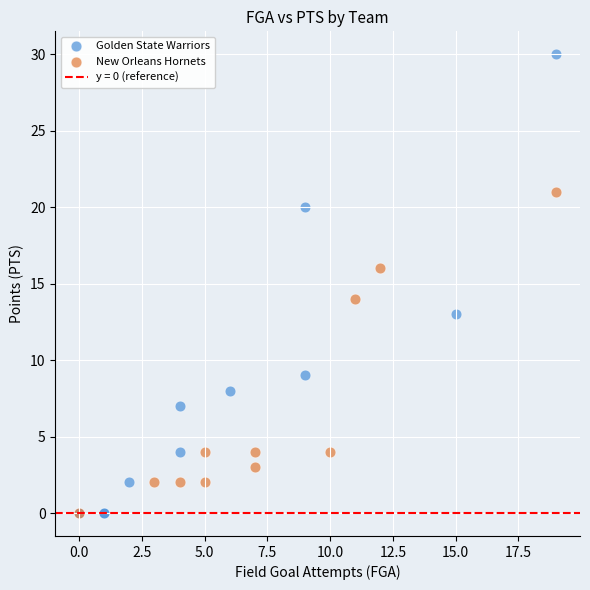

Which series has the largest Y range (max minus min)?

Golden State Warriors